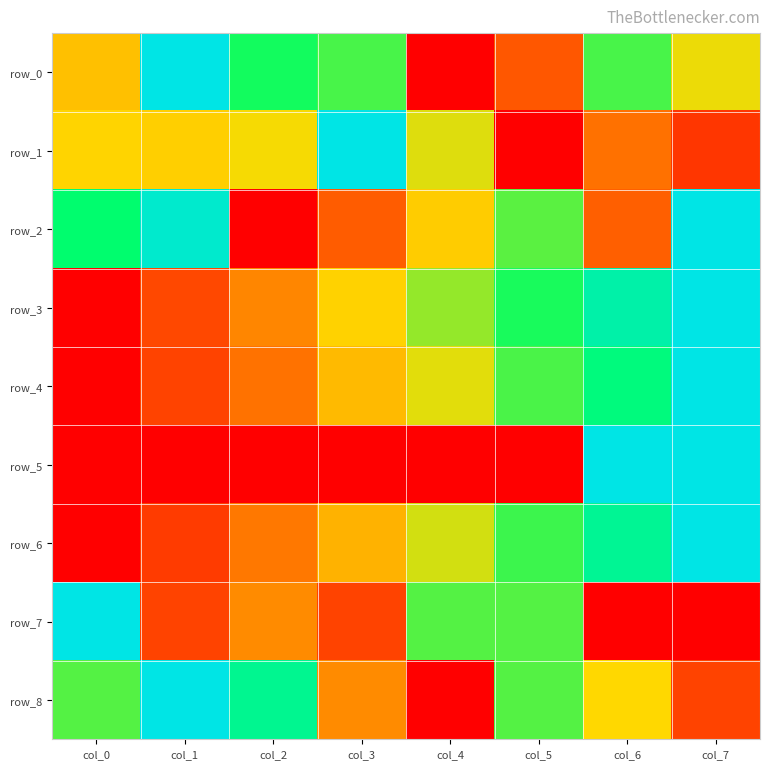

Reading left to right, what are all the values shown in this chart?

row_0: col_0=0.4	col_1=1.0	col_2=0.7	col_3=0.7	col_4=0.0	col_5=0.2	col_6=0.7	col_7=0.5
row_1: col_0=0.5	col_1=0.5	col_2=0.5	col_3=1.0	col_4=0.5	col_5=0.0	col_6=0.3	col_7=0.1
row_2: col_0=0.8	col_1=1.0	col_2=0.0	col_3=0.2	col_4=0.5	col_5=0.7	col_6=0.2	col_7=1.0
row_3: col_0=0.0	col_1=0.2	col_2=0.3	col_3=0.5	col_4=0.6	col_5=0.7	col_6=0.9	col_7=1.0
row_4: col_0=0.0	col_1=0.2	col_2=0.3	col_3=0.4	col_4=0.5	col_5=0.7	col_6=0.8	col_7=1.0
row_5: col_0=0.0	col_1=0.0	col_2=0.0	col_3=0.0	col_4=0.0	col_5=0.0	col_6=1.0	col_7=1.0
row_6: col_0=0.0	col_1=0.1	col_2=0.3	col_3=0.4	col_4=0.5	col_5=0.7	col_6=0.8	col_7=1.0
row_7: col_0=1.0	col_1=0.2	col_2=0.3	col_3=0.2	col_4=0.7	col_5=0.7	col_6=0.0	col_7=0.0
row_8: col_0=0.7	col_1=1.0	col_2=0.8	col_3=0.3	col_4=0.0	col_5=0.7	col_6=0.5	col_7=0.2